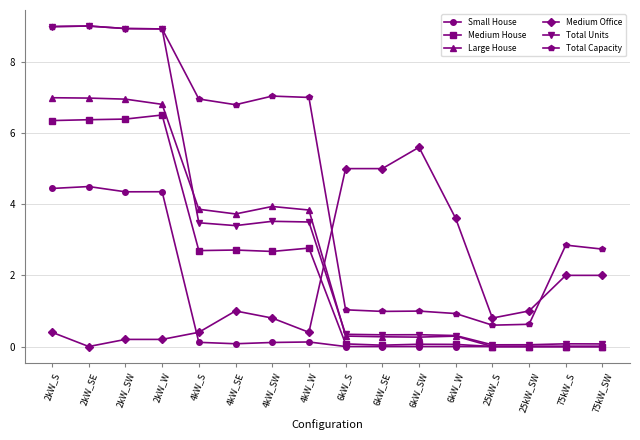

How many categories are shown in the chart?

16